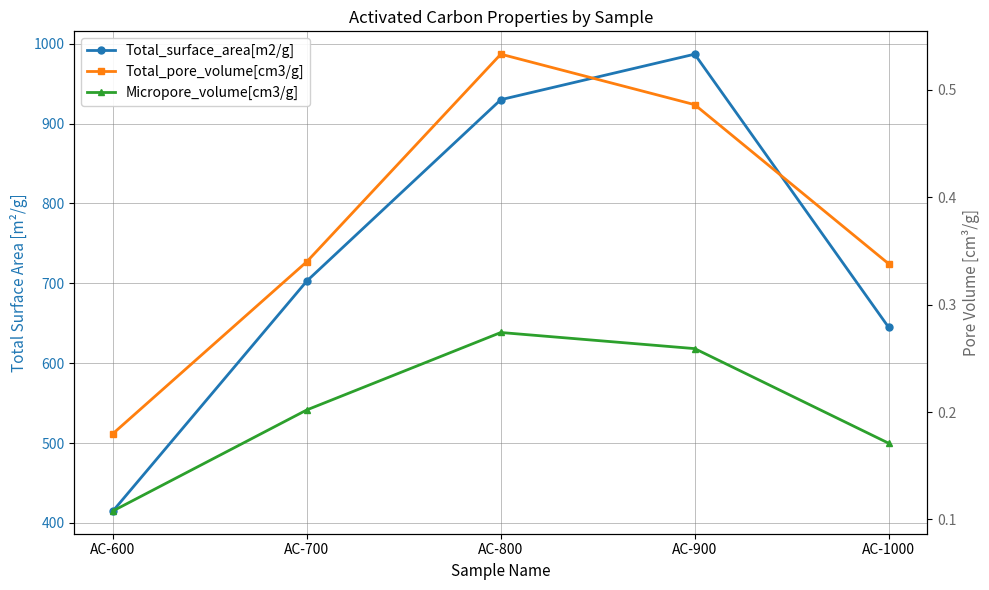

The value of Micropore_volume[cm3/g] at AC-600 is 0.1. True or false?

True